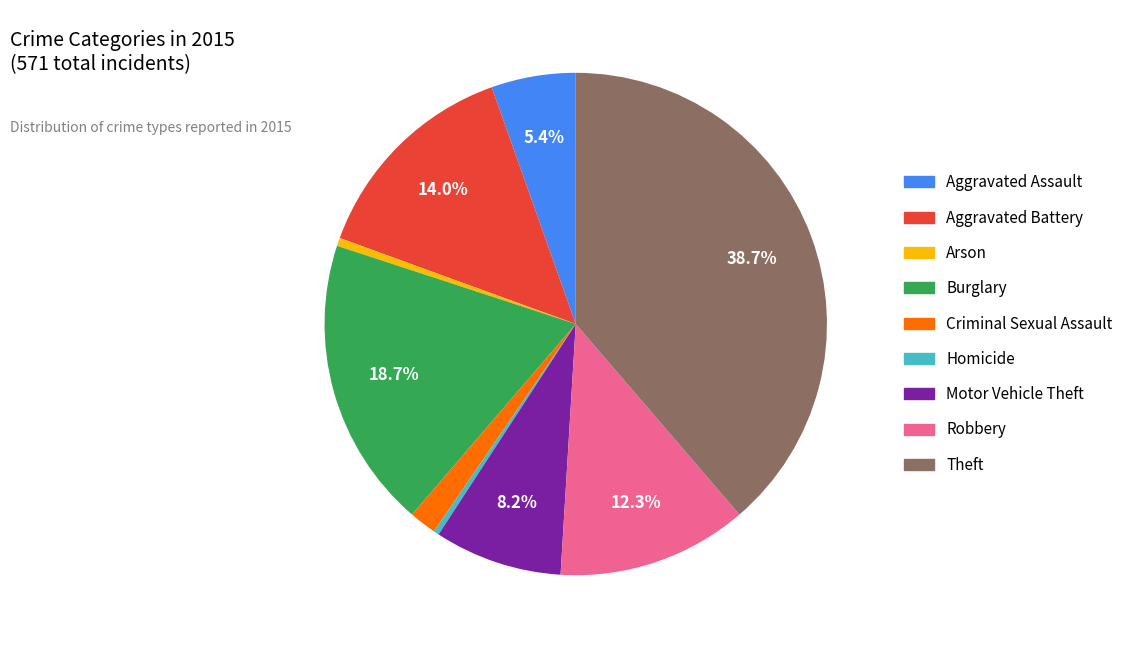

Does Robbery represent more than half of the total?

No